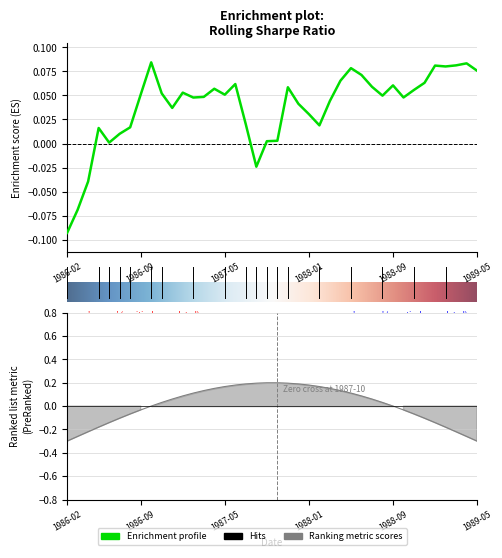

How many interior local valleys (lower than both neighbors) does the data have?

9